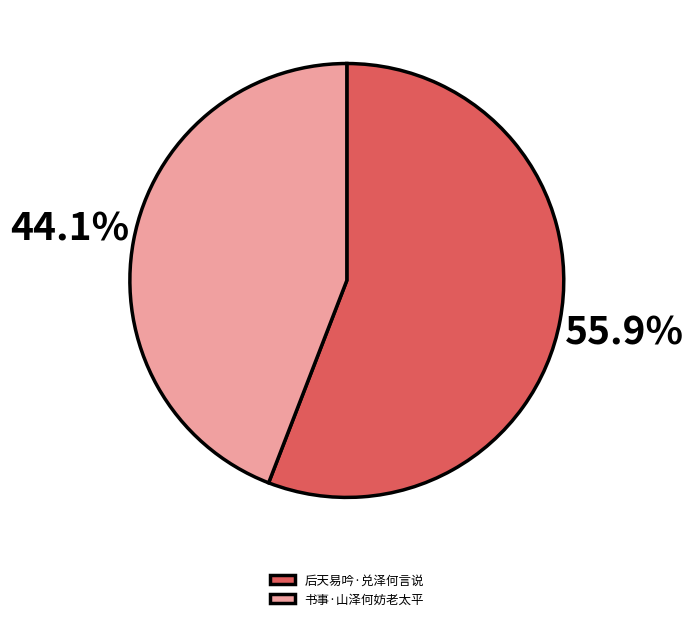

The 后天易吟·兑泽何言说 slice represents 56% of the pie. True or false?

True